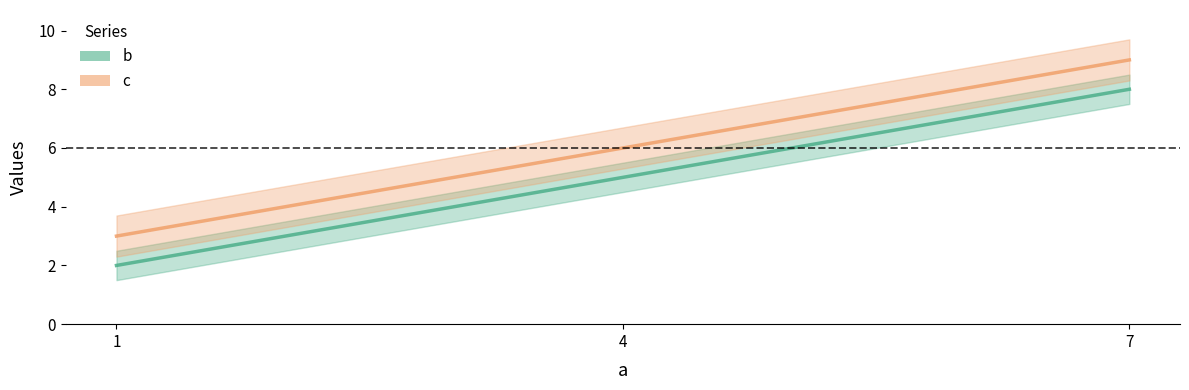

Which label corresponds to the smallest value in the chart?

1